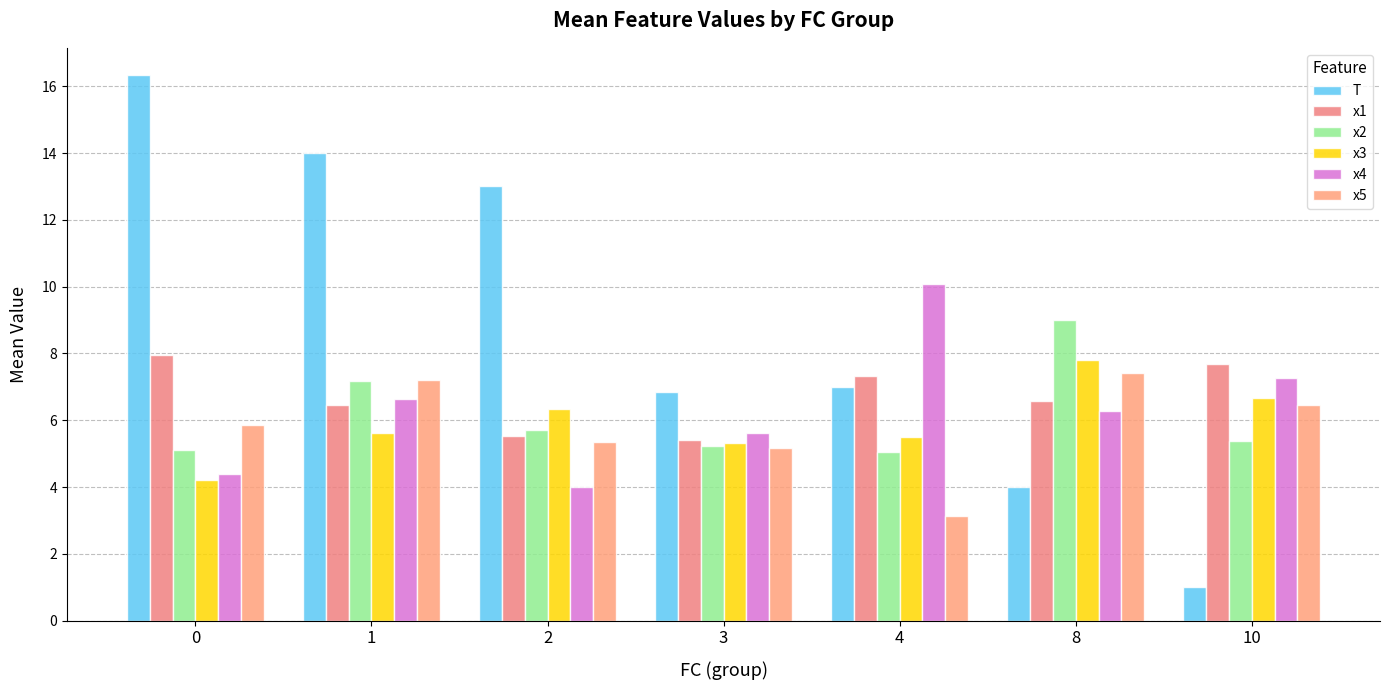

What is the value of the x1 bar at the 6th from the left?

6.6